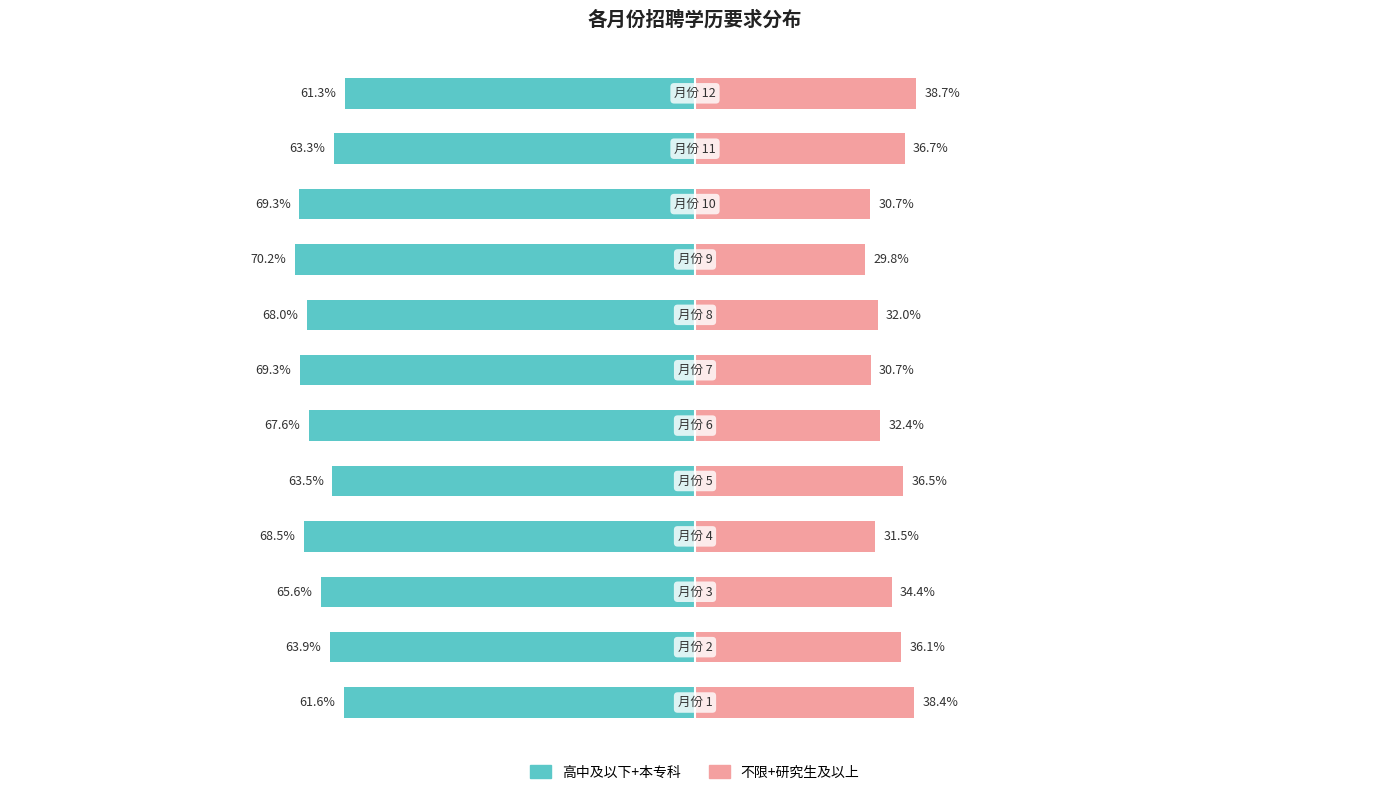

At which category is the sum across all series the highest?

11